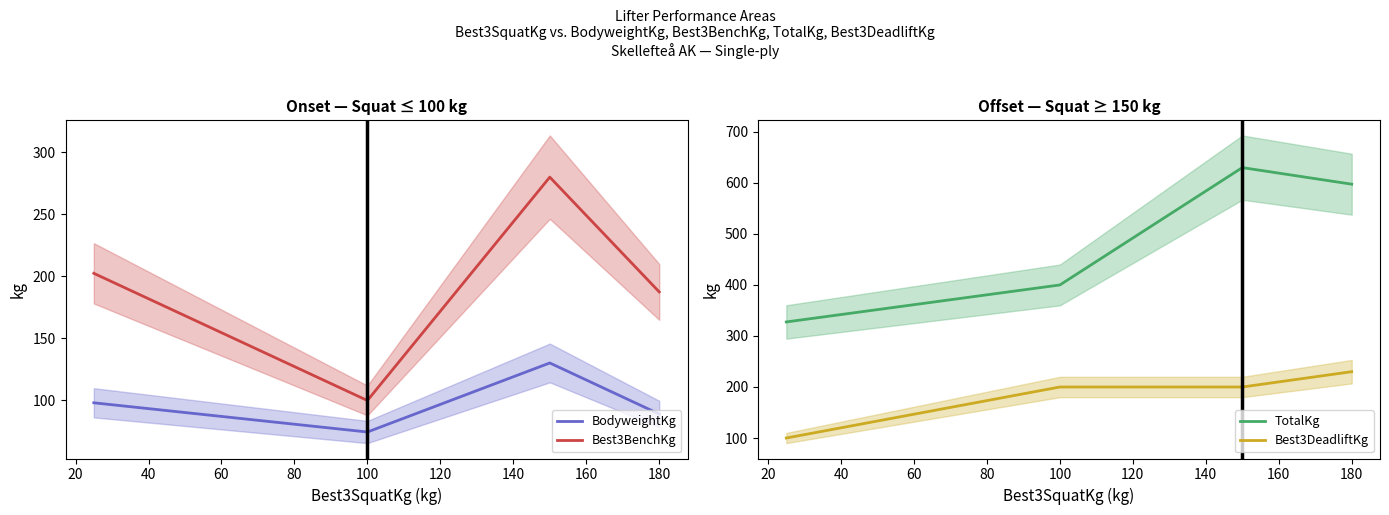

True or false: Best3DeadliftKg and TotalKg cross at least once.

False